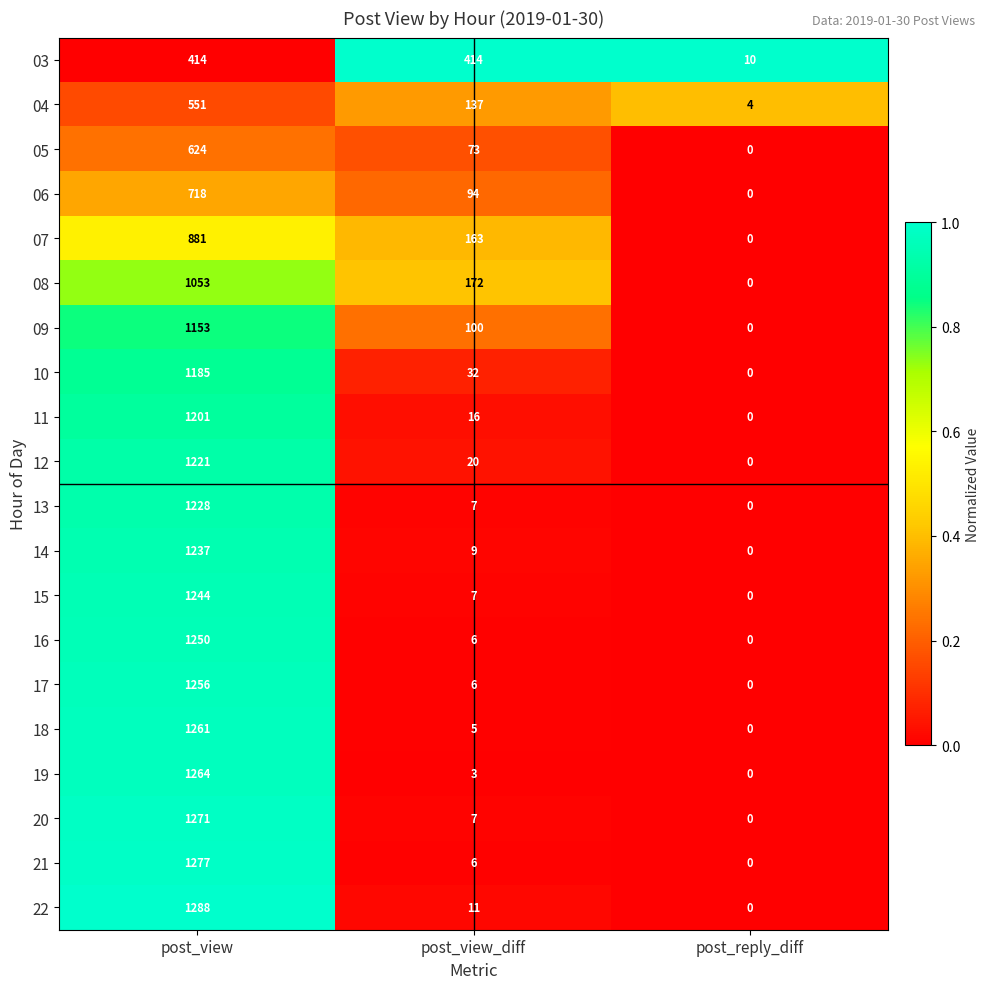

How many categories are shown in the chart?

3